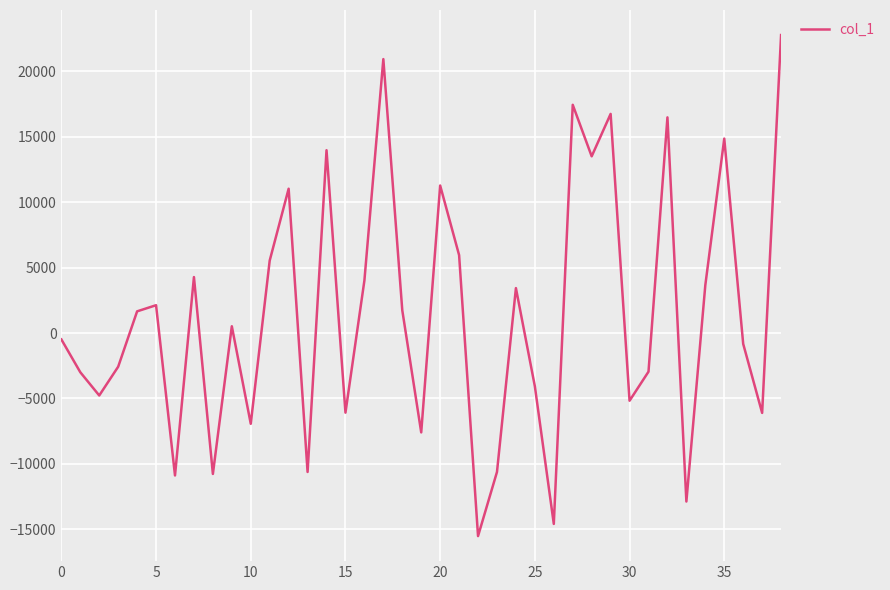

How many categories are shown in the chart?

39